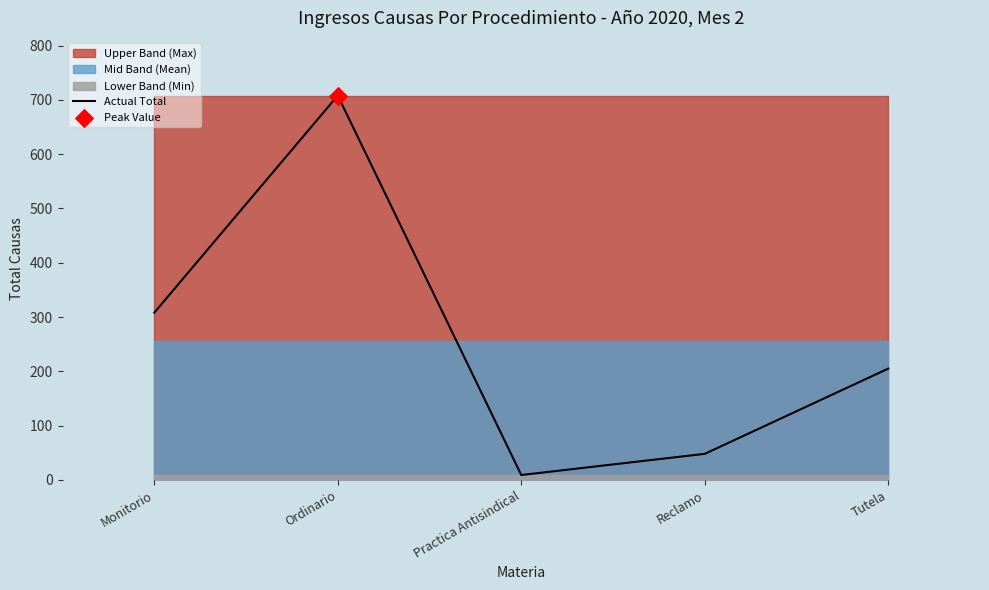

Between Ordinario and Monitorio, which is larger?

Ordinario